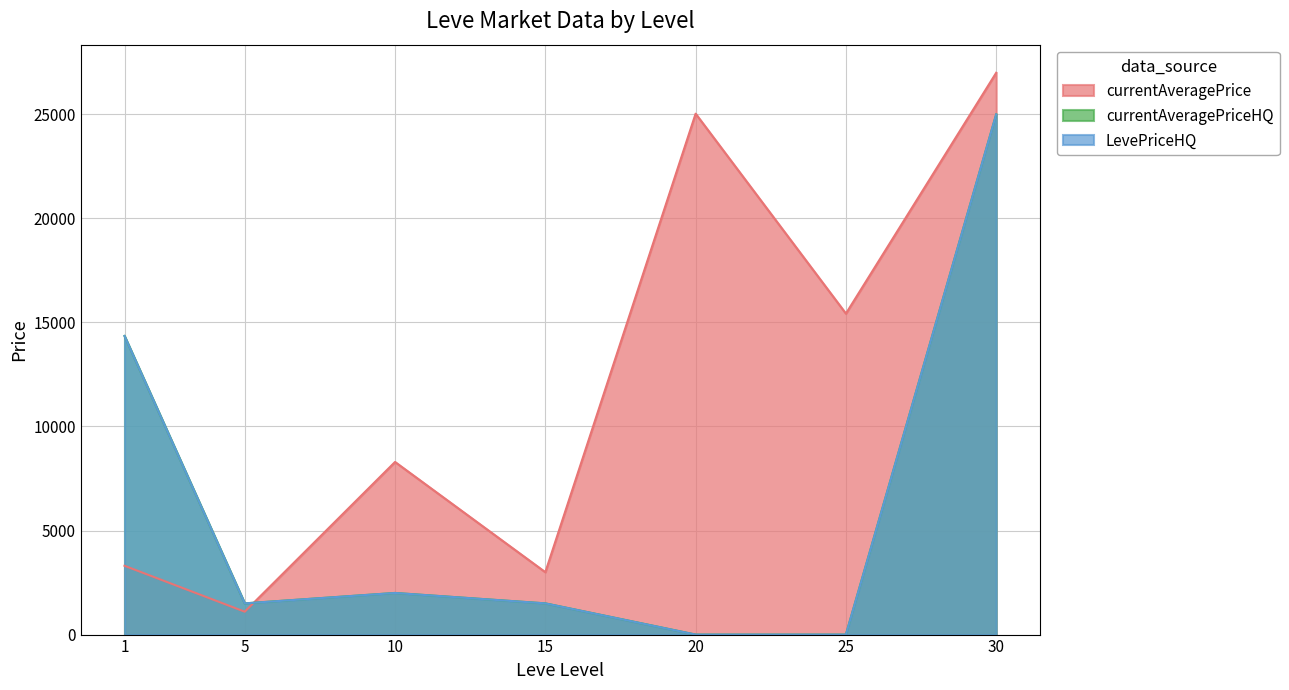

Between 5 and 25, which is larger?

25